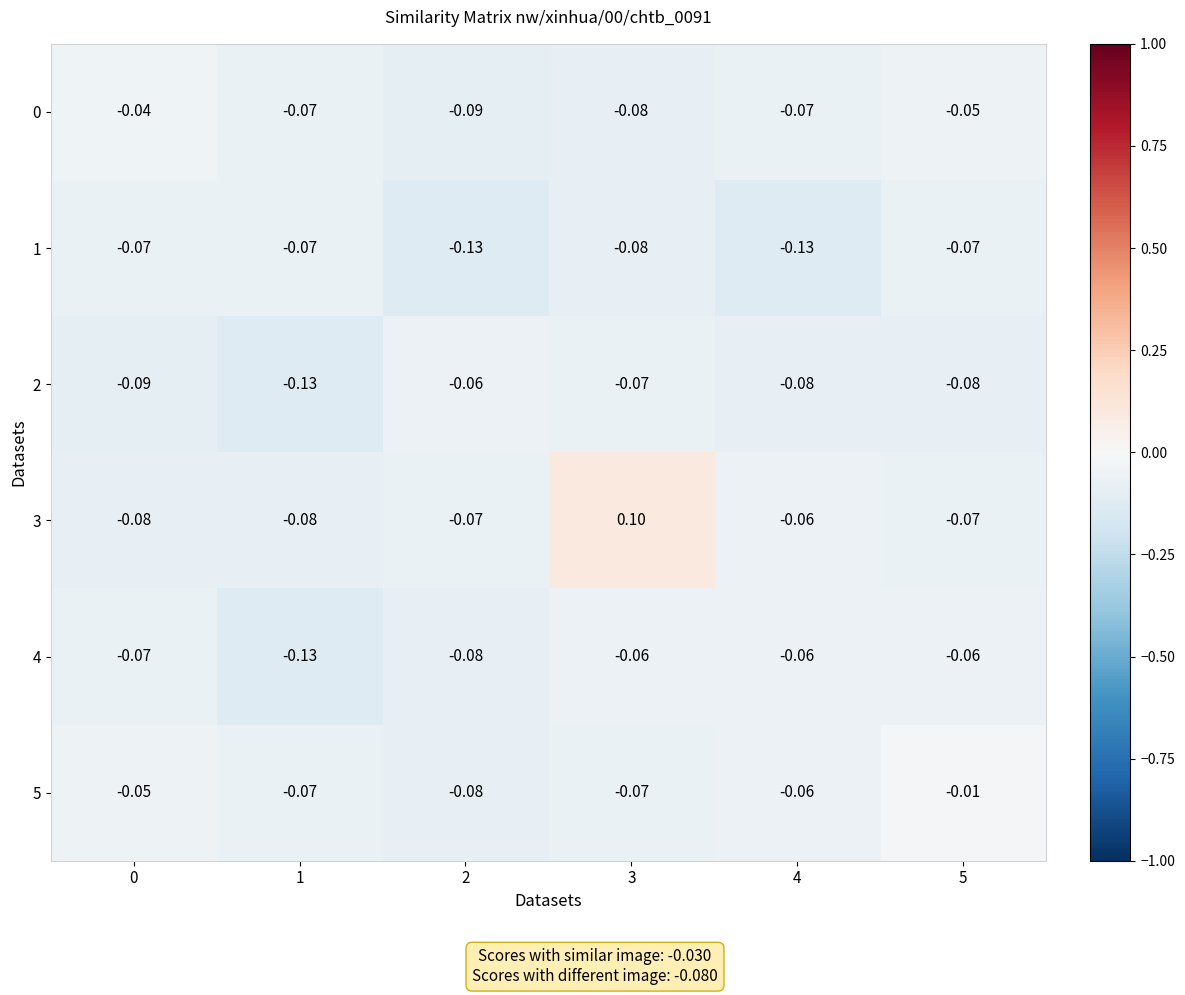

What is the total value across all series at 0?

-0.4